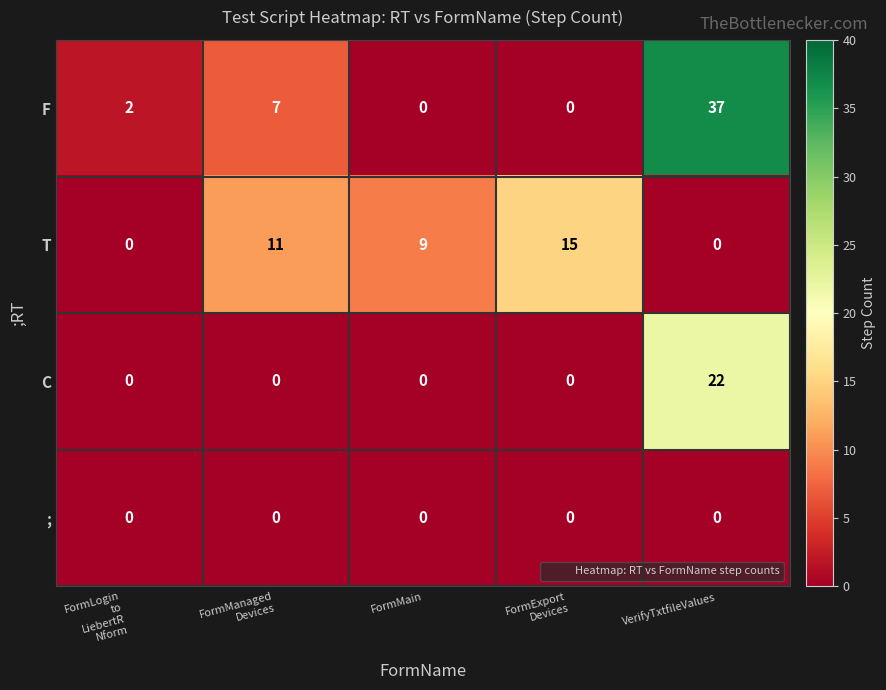

How many values in T are above zero?

3